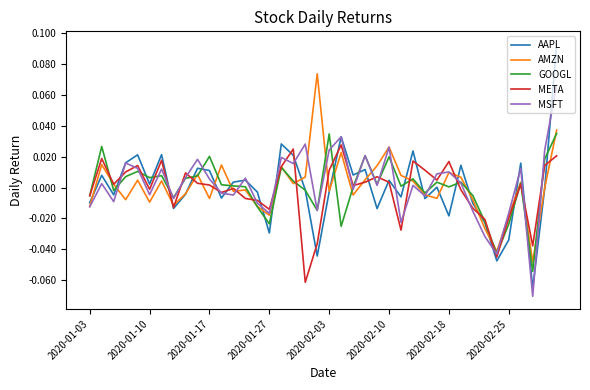

List the series in order of their peak value, lowest first.

META, GOOGL, MSFT, AMZN, AAPL